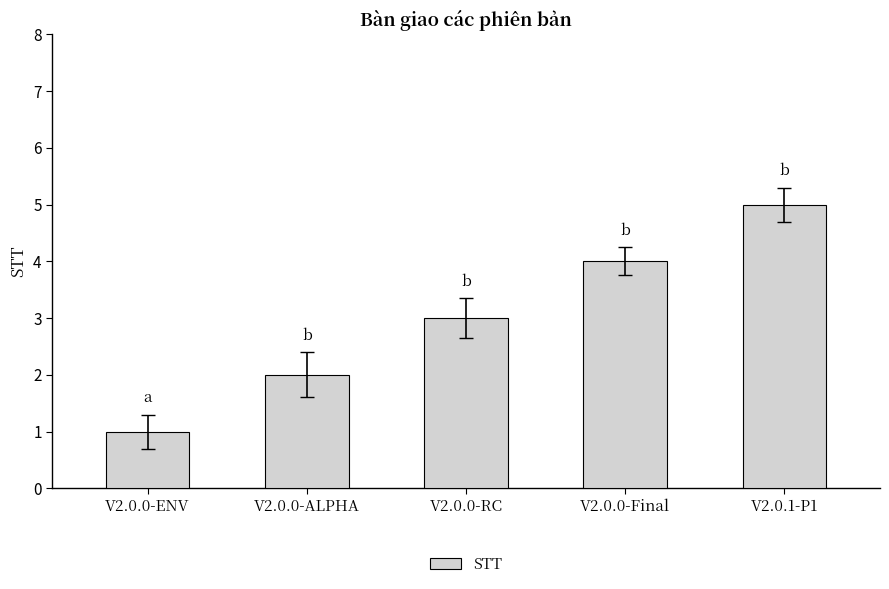

What is the change in value from V2.0.0-ALPHA to V2.0.0-Final?

+2